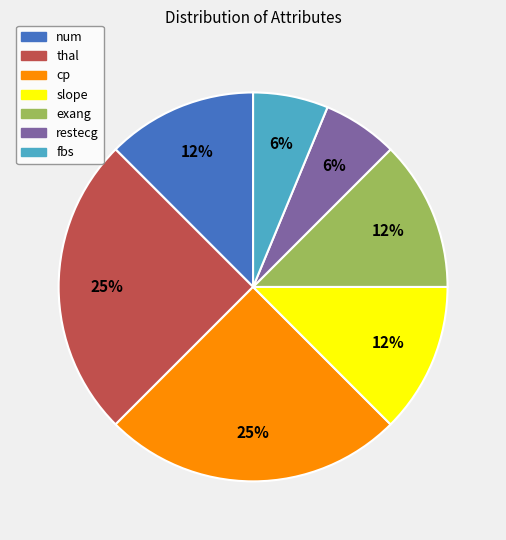

To the nearest percent, what is the average slice percentage?

14%